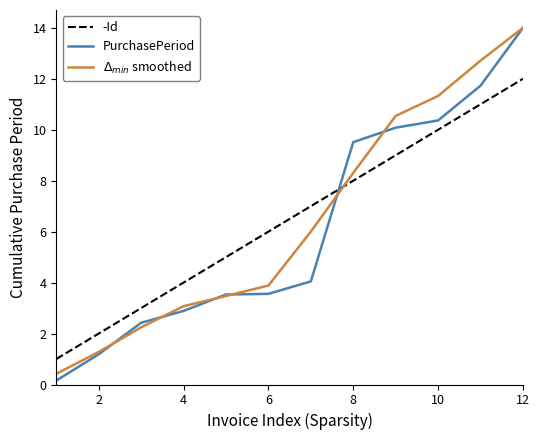

How many intersections are there between -Id and PurchasePeriod?

1